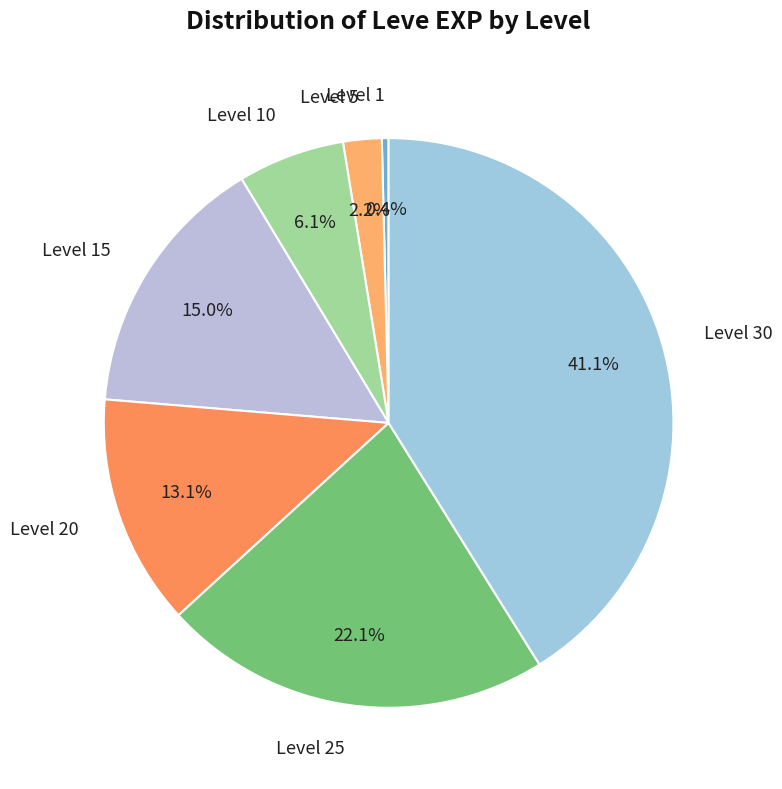

What is the ratio of the value at Level 15 to the value at Level 20?

1.1